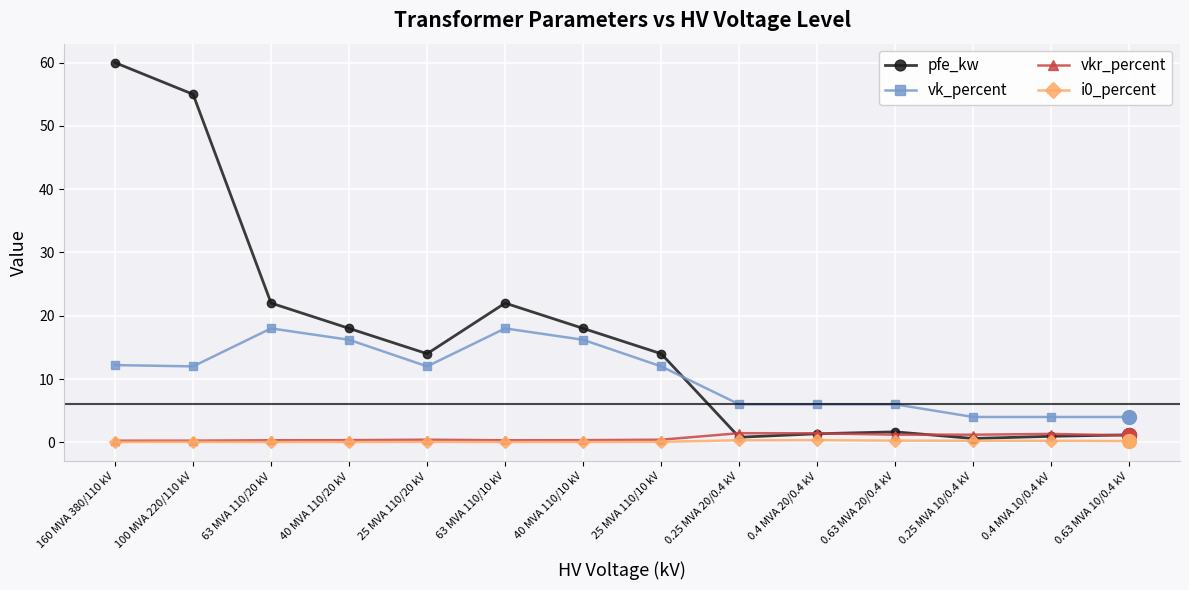

True or false: vkr_percent and vk_percent cross at least once.

False